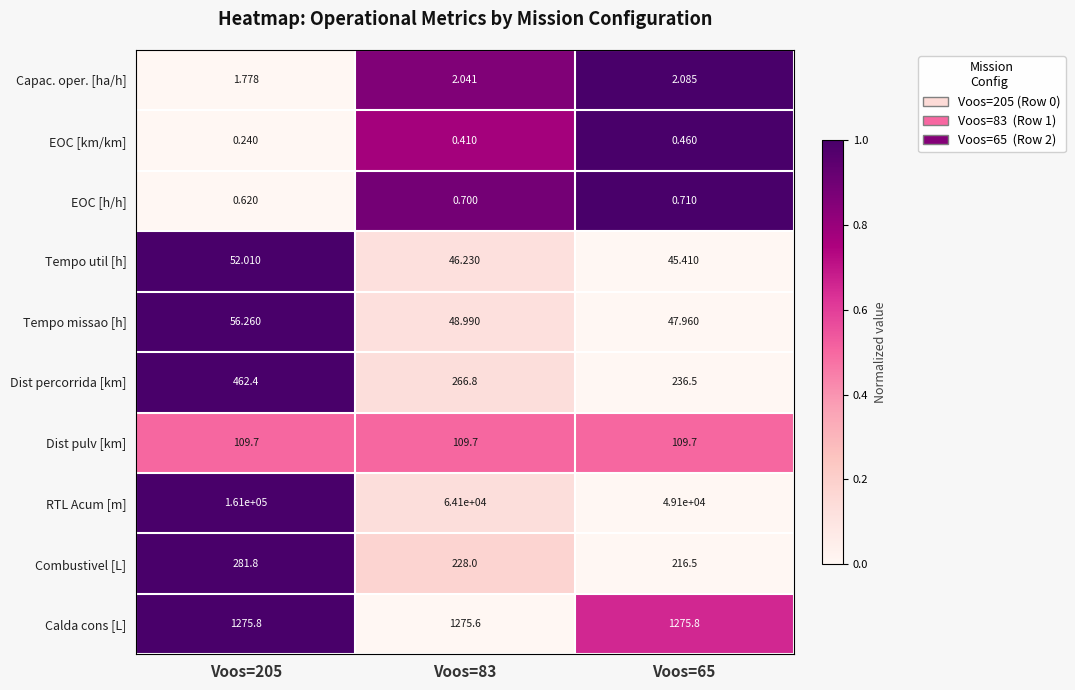

List the series in order of their peak value, highest first.

RTL Acum [m], Calda cons [L], Dist percorrida [km], Combustivel [L], Dist pulv [km], Tempo missao [h], Tempo util [h], Capac. oper. [ha/h], EOC [h/h], EOC [km/km]